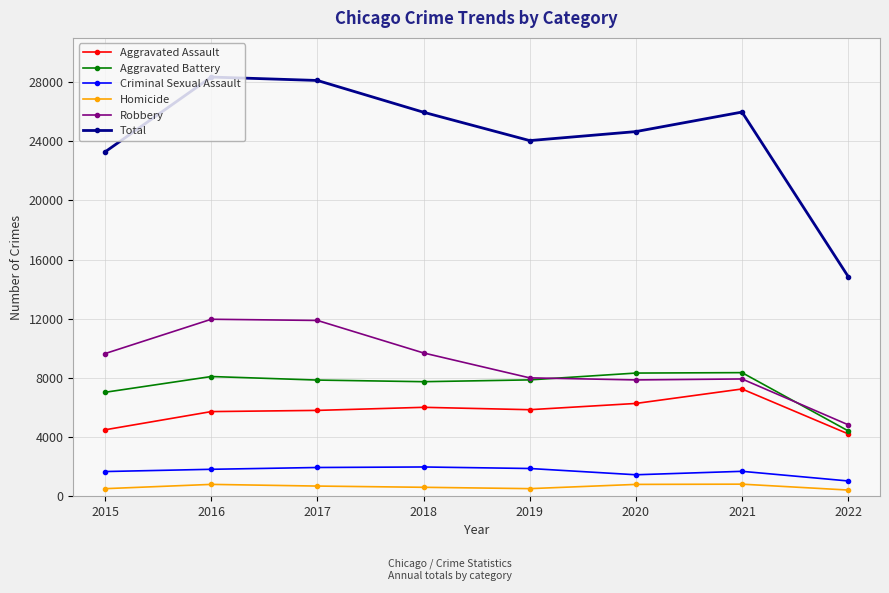

True or false: Criminal Sexual Assault and Aggravated Assault intersect in this chart.

False